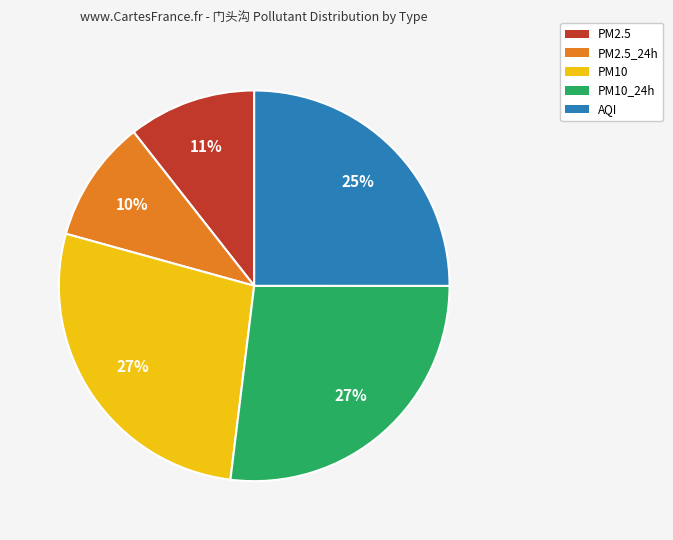

Count the number of slices in the pie.

5